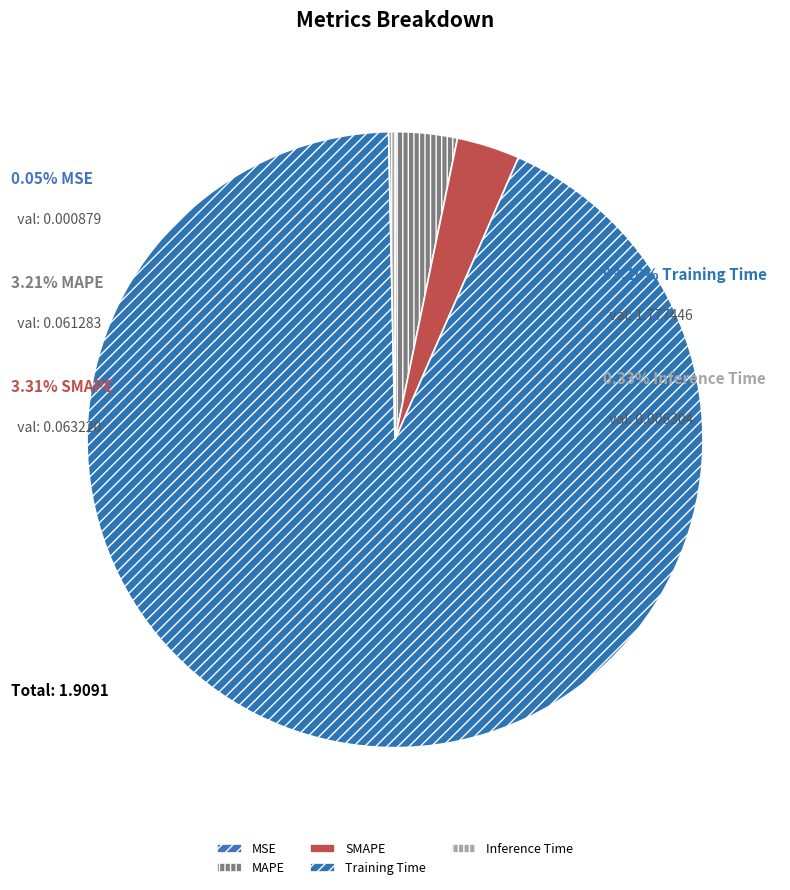

What percentage is NOT represented by Training Time?

6.9%